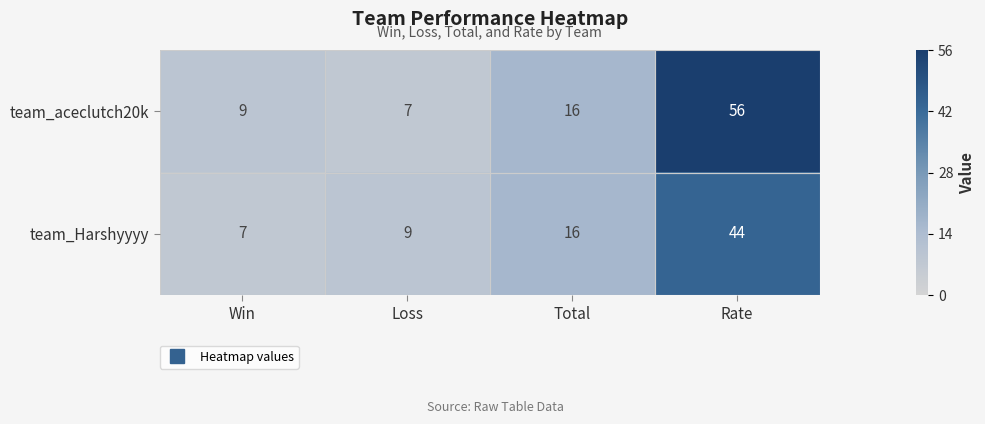

What is the minimum value for team_aceclutch20k?

7